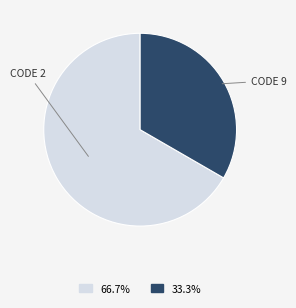

Is there any slice that represents more than half of the pie?

Yes